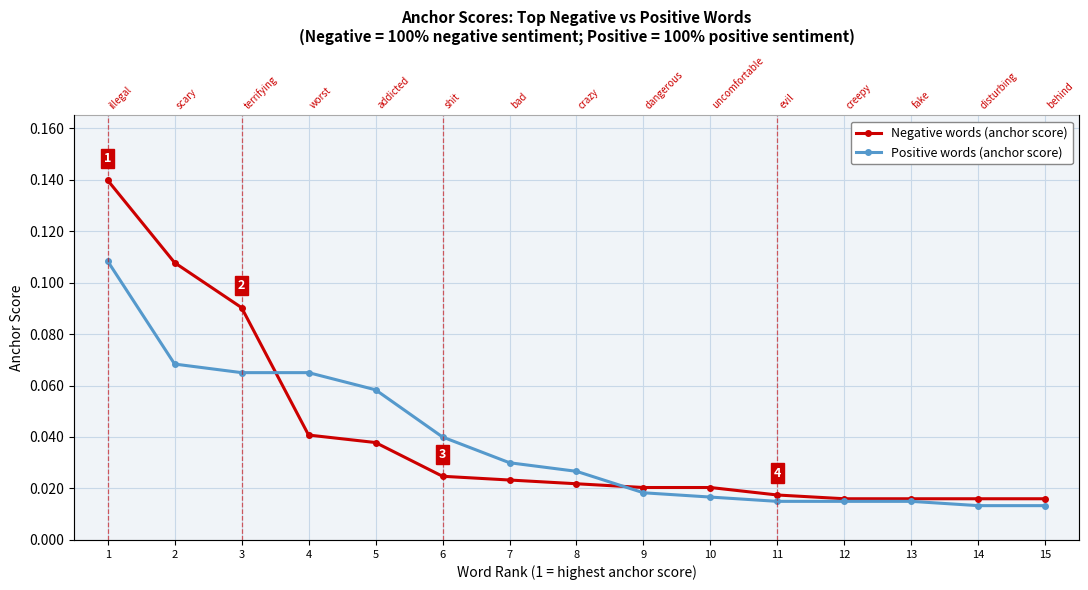

How many times do Negative words (anchor score) and Positive words (anchor score) cross each other?

2